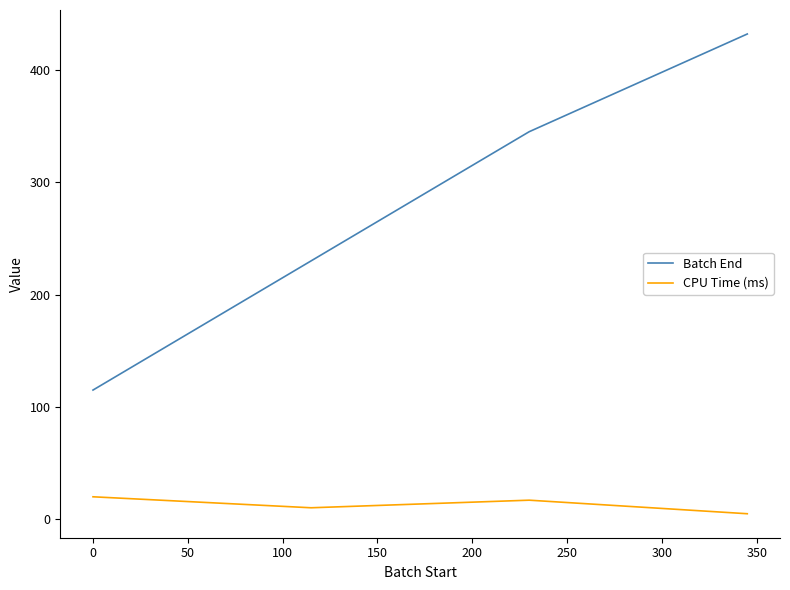

True or false: Batch End has more than 1 points higher than both neighbors.

False